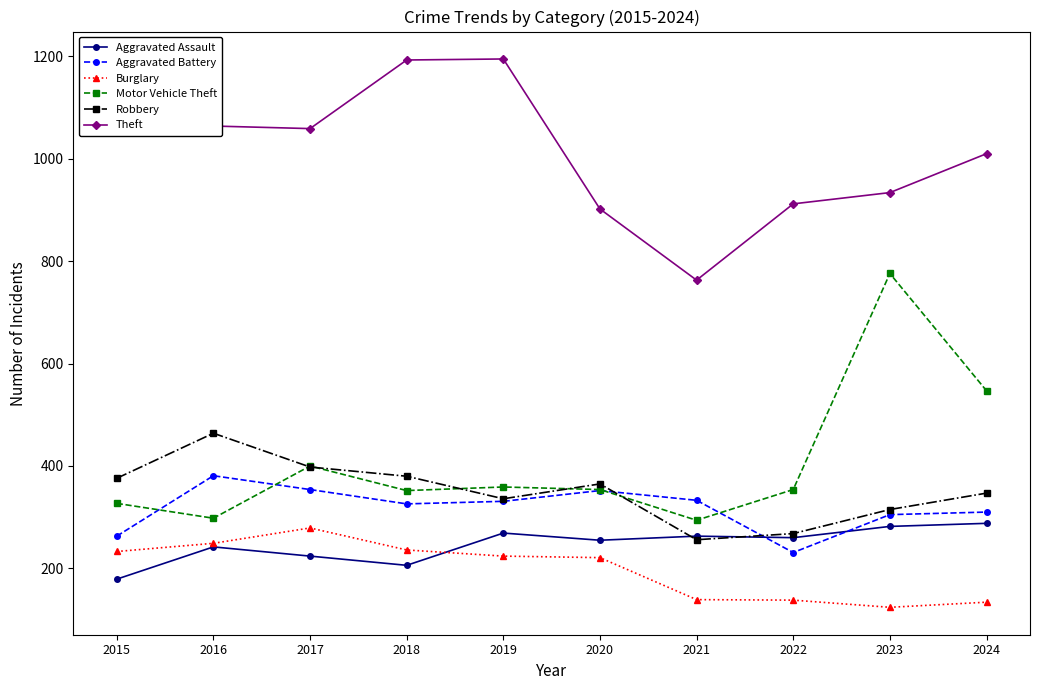

What is the maximum value for Theft?

1195